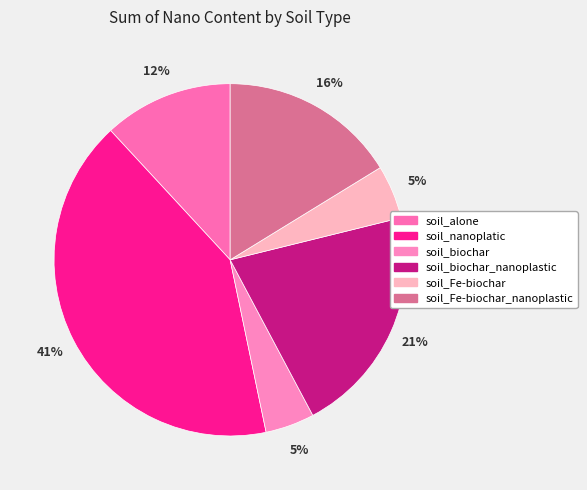

Does any single category account for the majority?

No